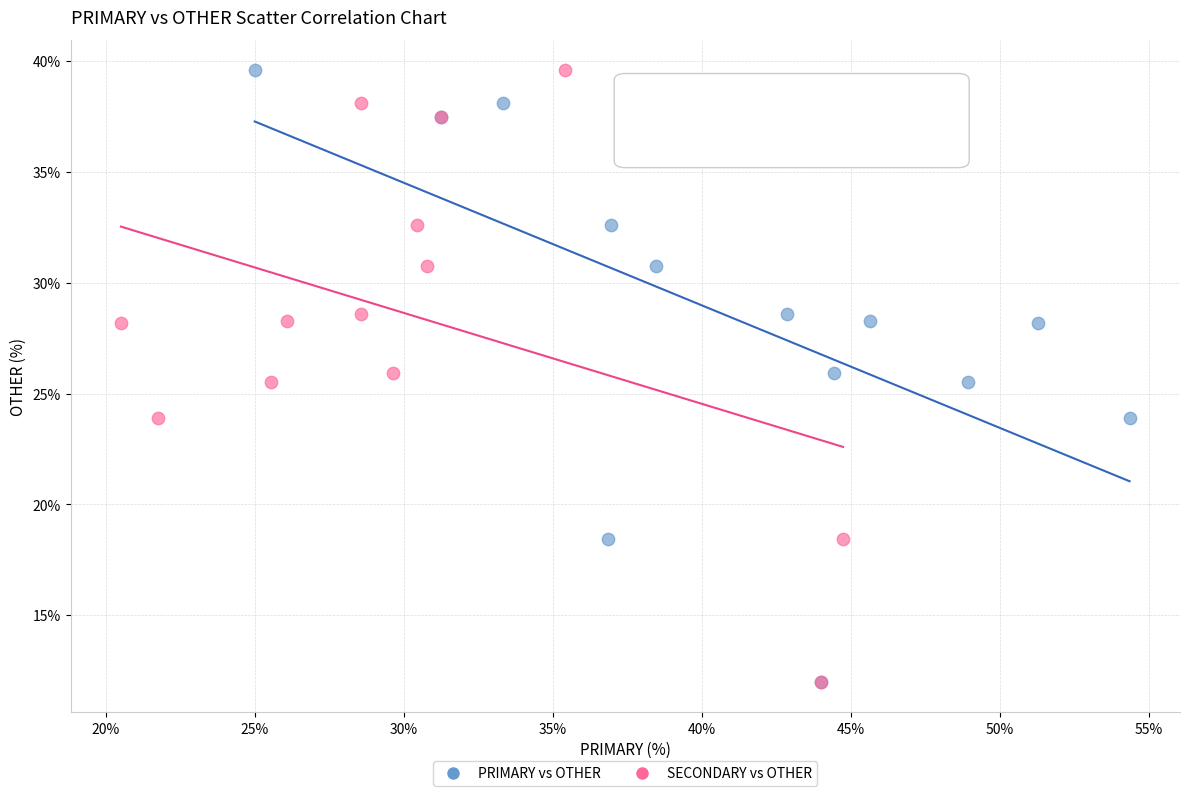

What are all the series names shown in the legend?

PRIMARY vs OTHER, SECONDARY vs OTHER